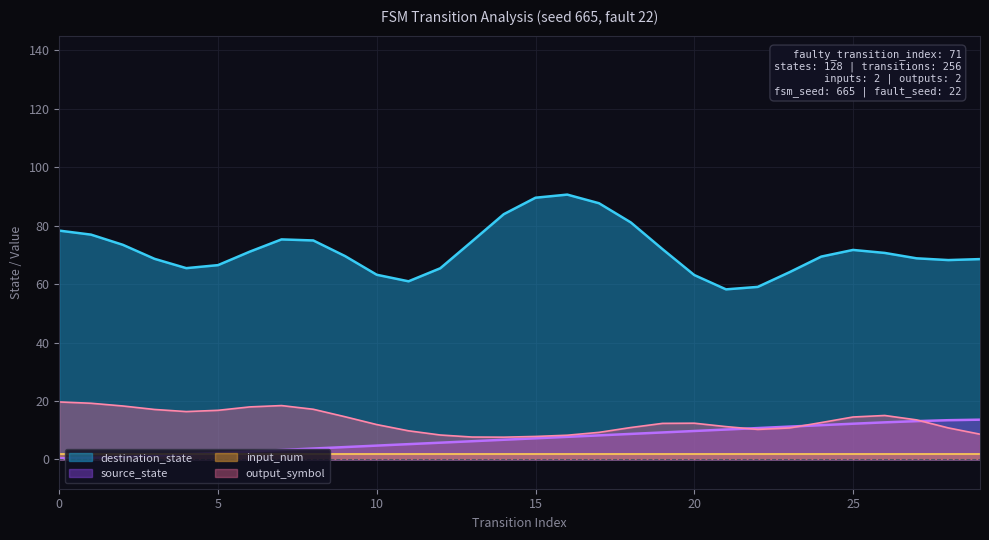

Which series has the widest spread of values?

destination_state